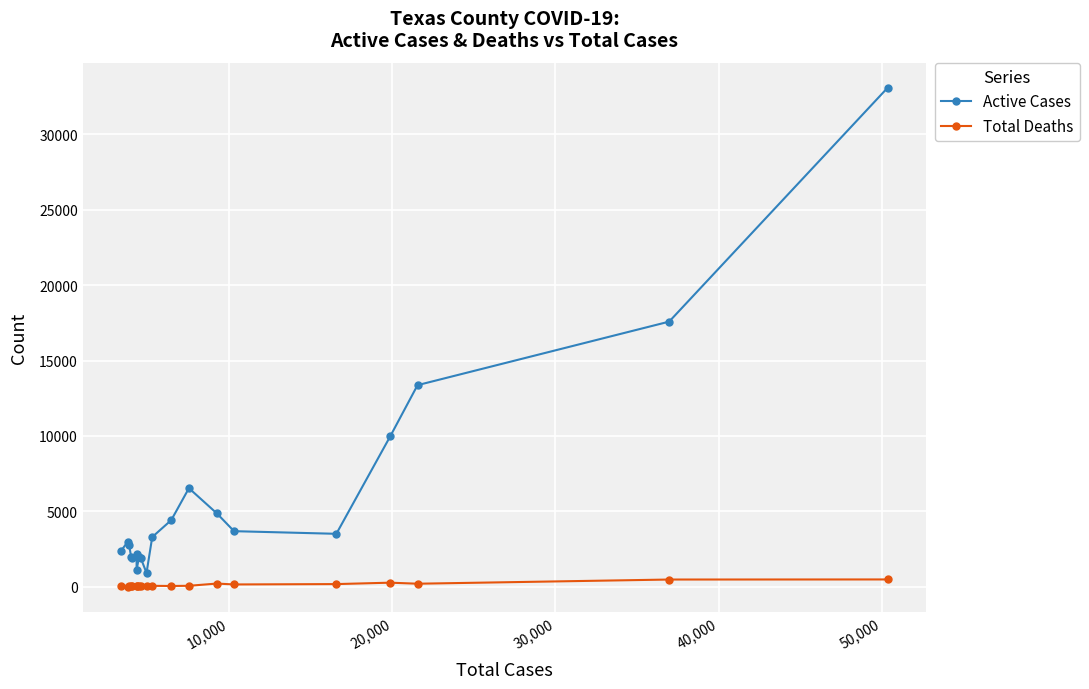

What is the highest value of the Total Deaths series?

491